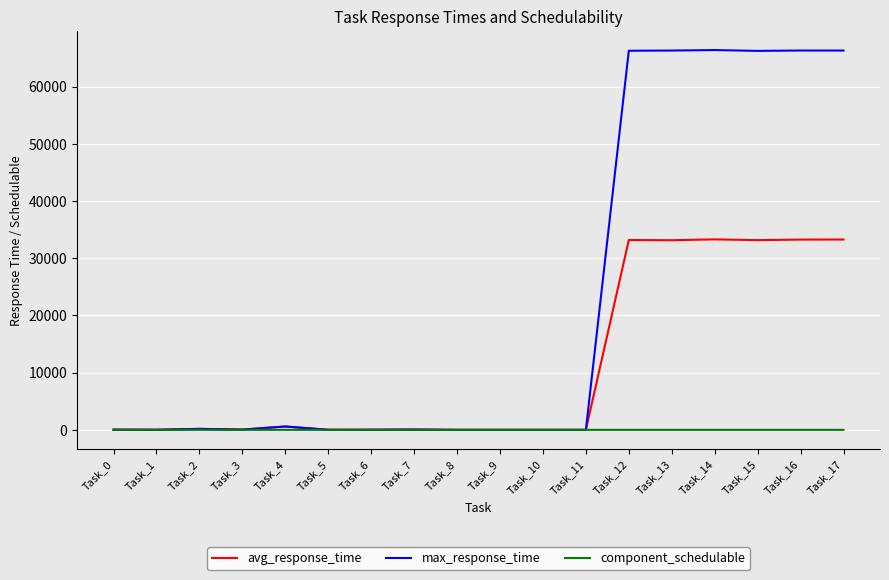

Rank the series by their average value, from lowest to highest.

component_schedulable, avg_response_time, max_response_time